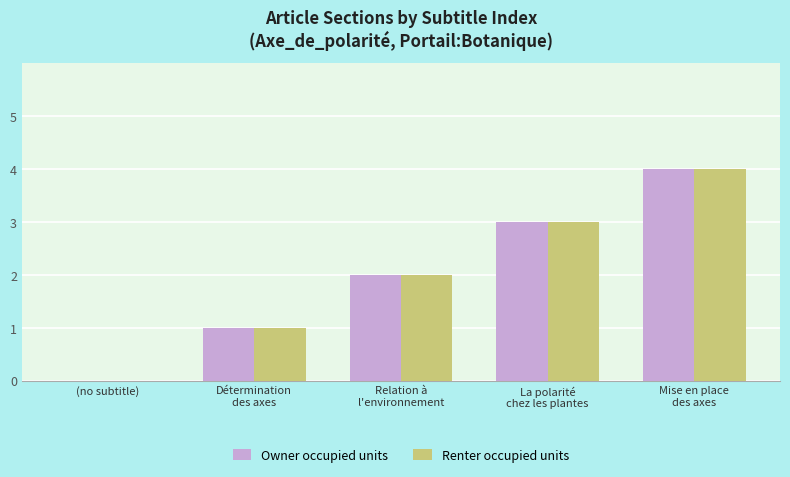

What is the sum of all Renter occupied units values?

10